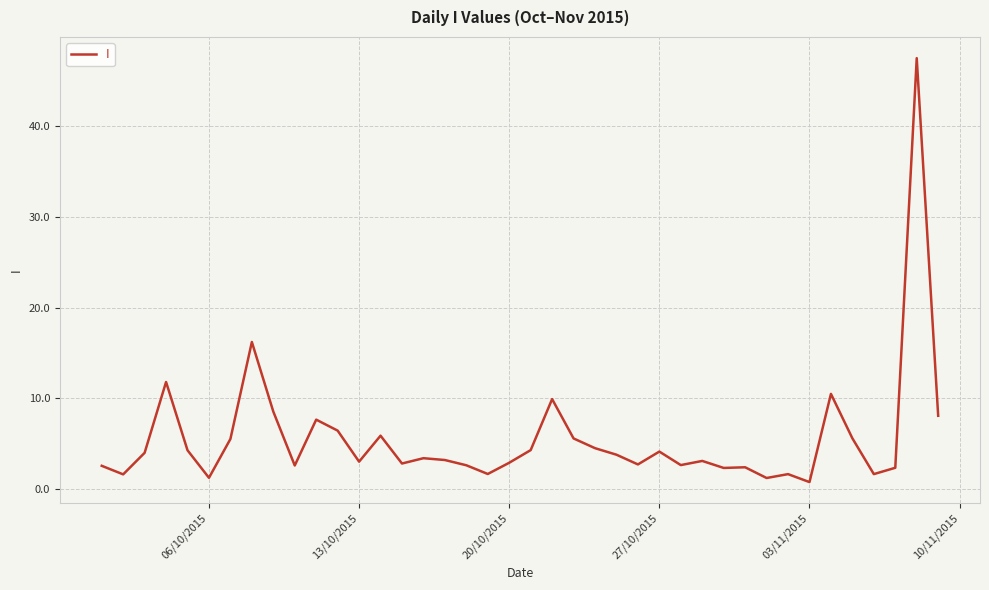

What is the greatest value displayed?

47.5